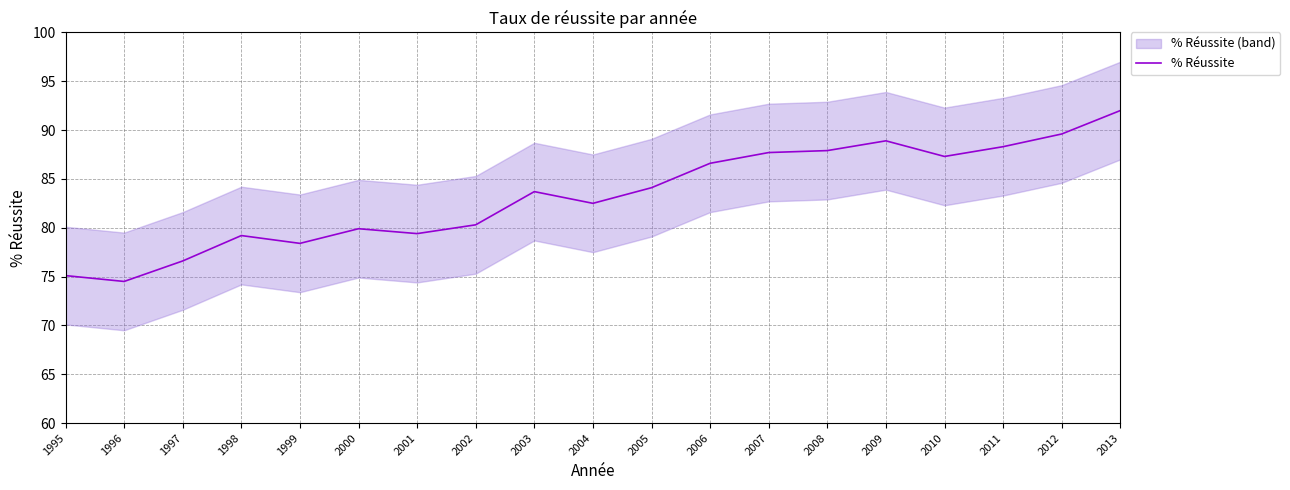

Reading right to left, extract all data points from this chart.

92.0	89.6	88.3	87.3	88.9	87.9	87.7	86.6	84.1	82.5	83.7	80.3	79.4	79.9	78.4	79.2	76.6	74.5	75.1